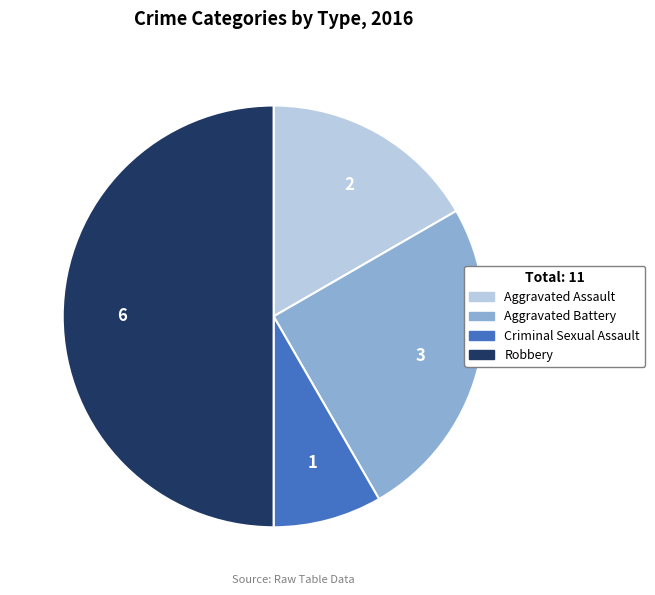

Combined, do Aggravated Assault and Robbery account for over 50%?

Yes